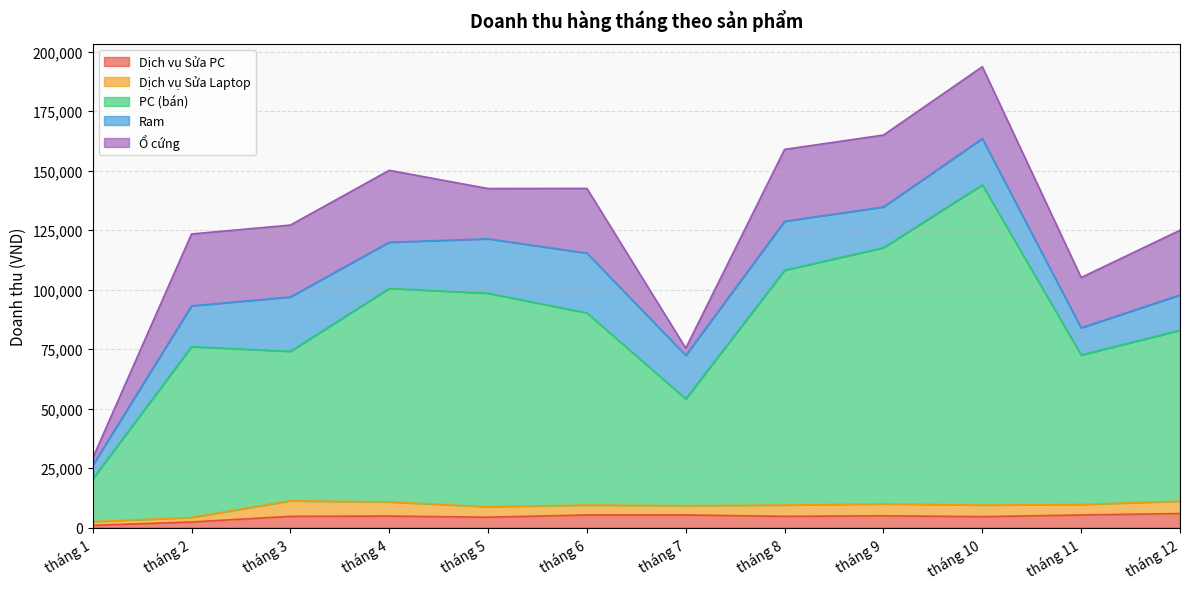

List the labels in order of Ram value, largest first.

tháng 6, tháng 3, tháng 5, tháng 8, tháng 4, tháng 10, tháng 7, tháng 2, tháng 9, tháng 12, tháng 11, tháng 1